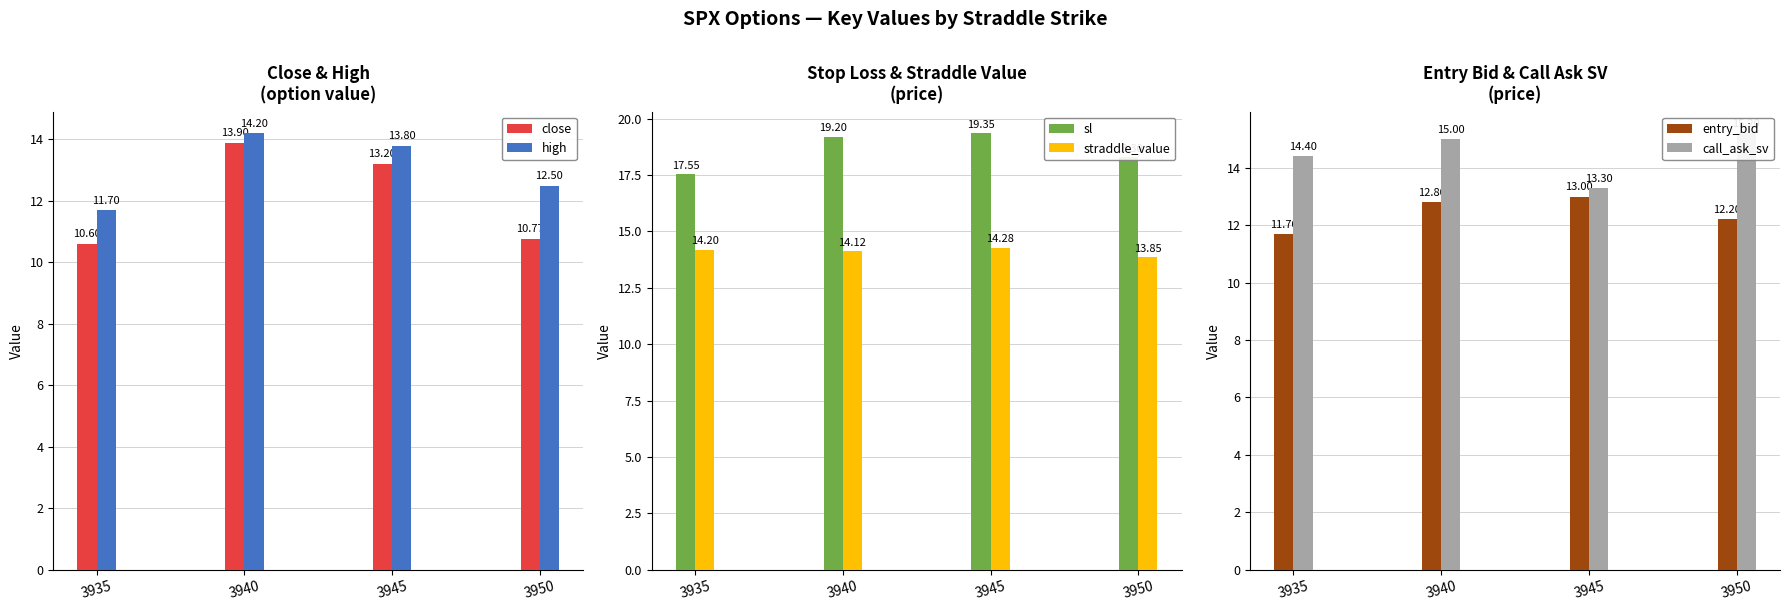

Reading right to left, list all the values displayed in this chart.

close: 3950=10.8	3945=13.2	3940=13.9	3935=10.6
high: 3950=12.5	3945=13.8	3940=14.2	3935=11.7
sl: 3950=18.3	3945=19.4	3940=19.2	3935=17.6
straddle_value: 3950=13.8	3945=14.3	3940=14.1	3935=14.2
entry_bid: 3950=12.2	3945=13.0	3940=12.8	3935=11.7
call_ask_sv: 3950=15.2	3945=13.3	3940=15.0	3935=14.4